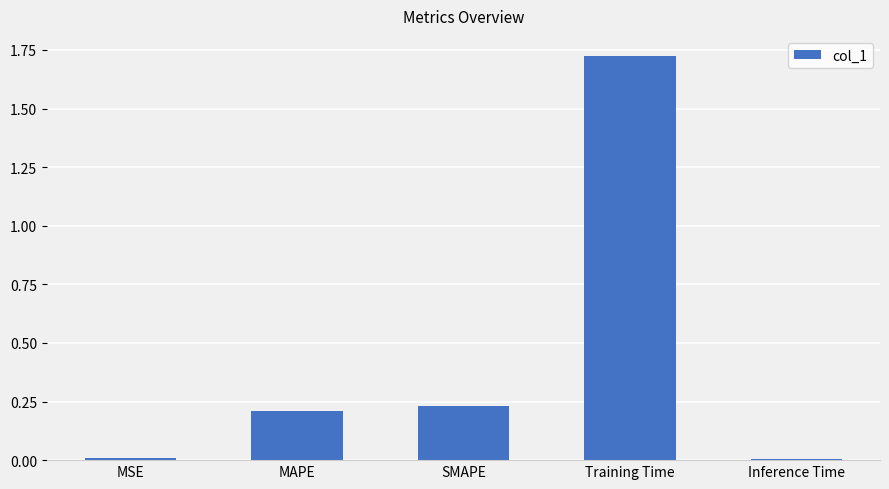

What is the label of the 2nd bar from the right?

Training Time